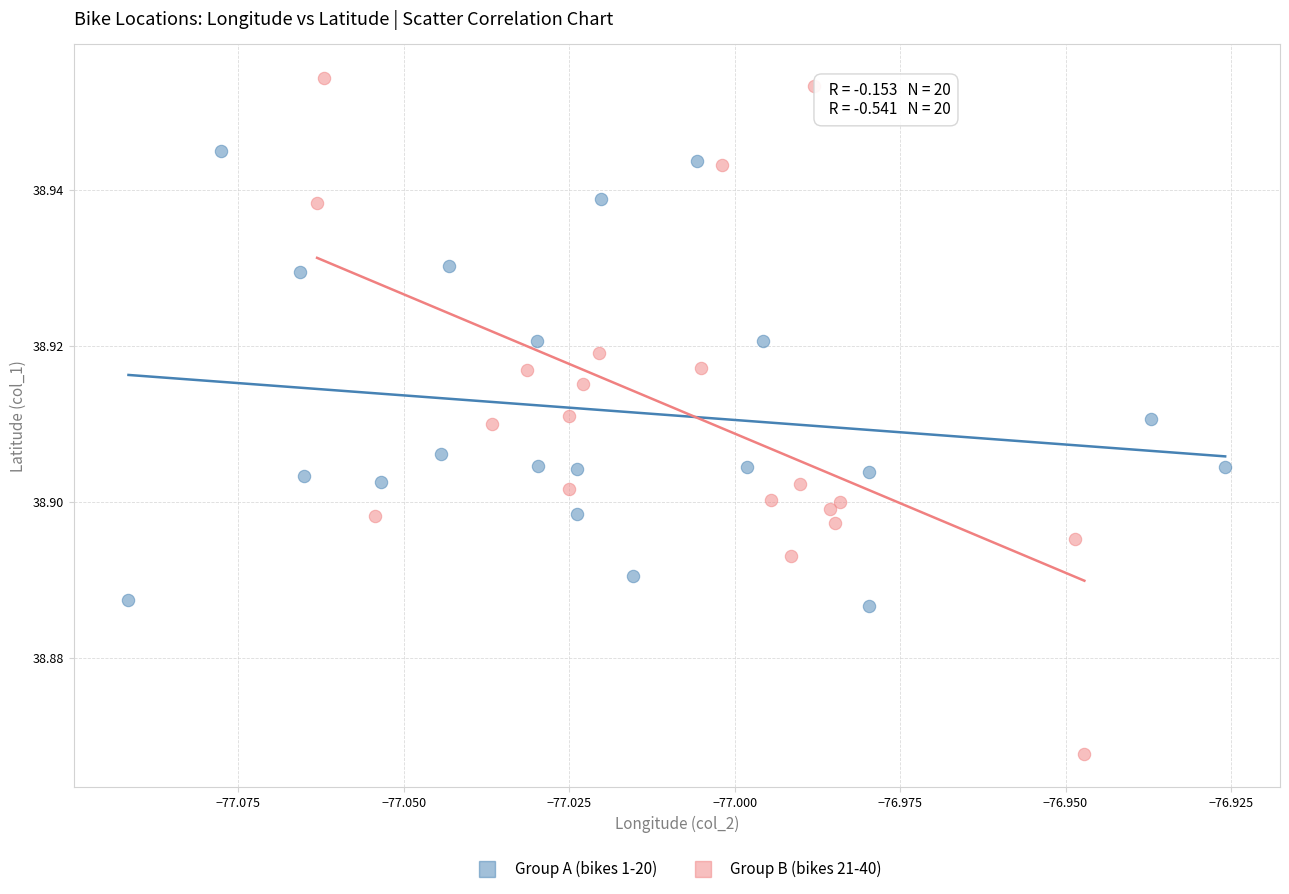

Which series contains the highest Y value?

Group B (bikes 21-40)